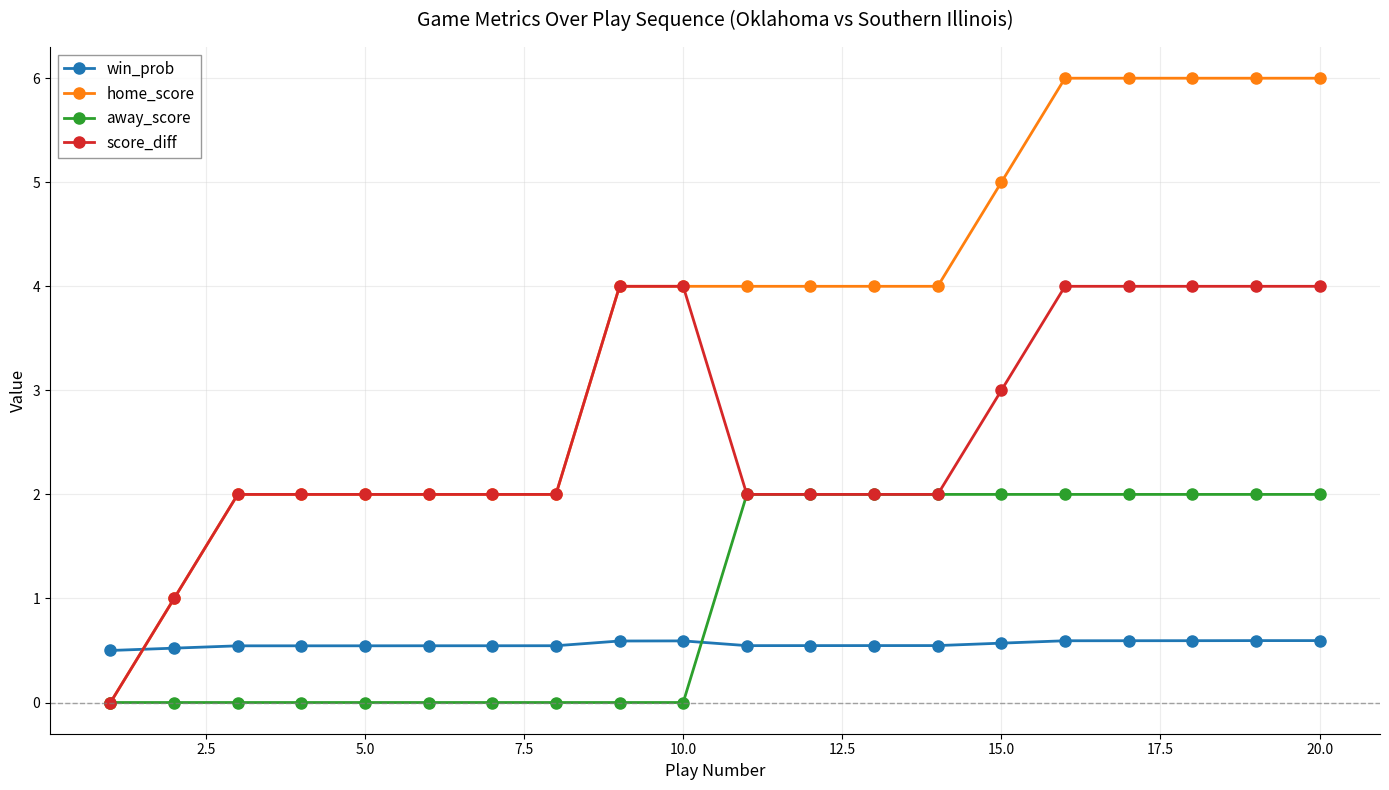

Which series ends up on top after the final intersection of home_score and win_prob?

home_score